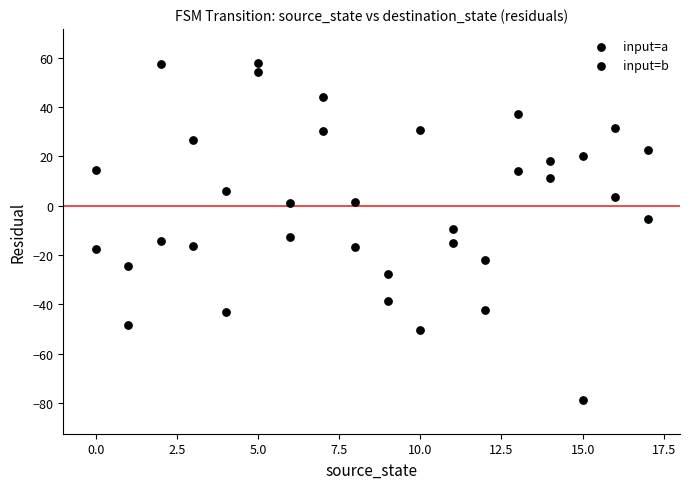

Count the number of points in this scatter plot.

36